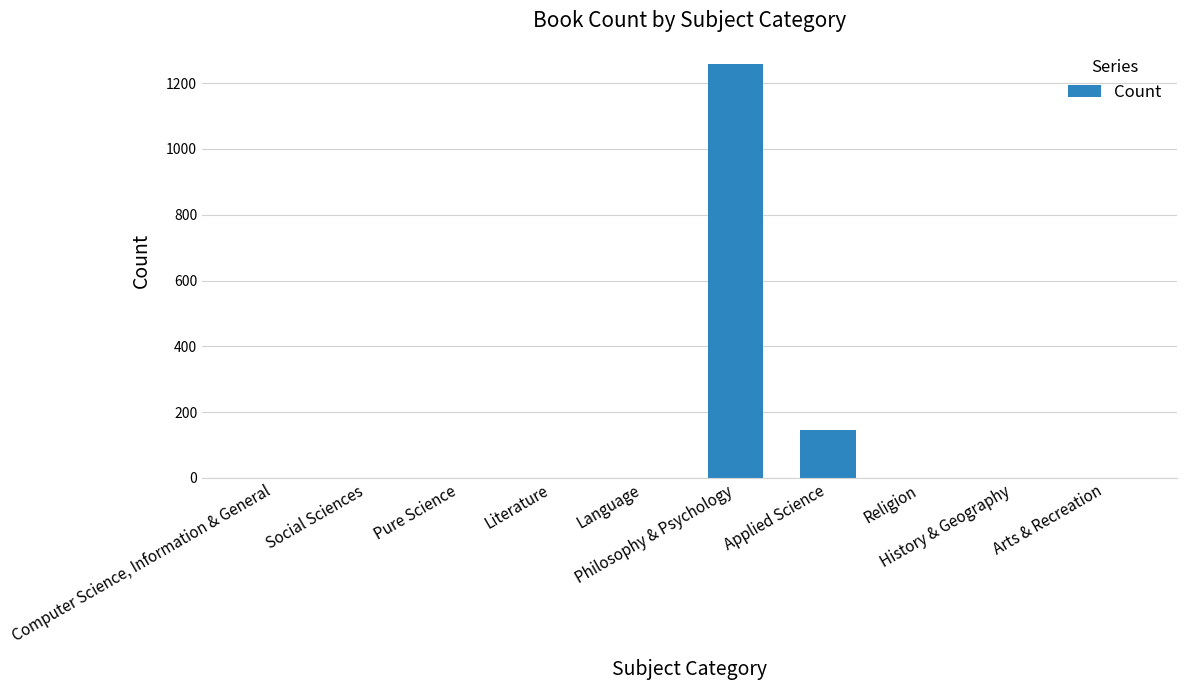

Are the bars horizontal?

No